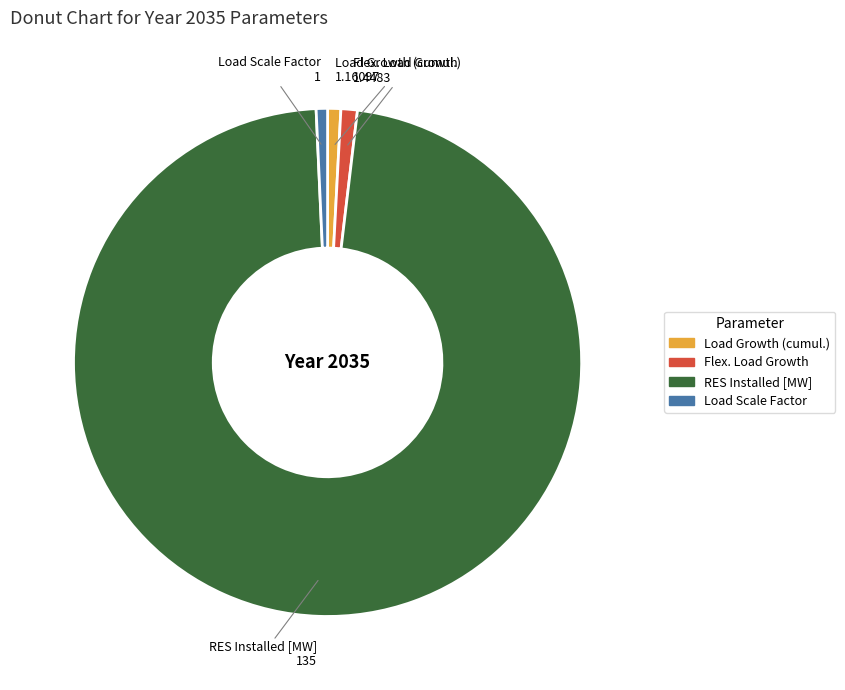

Combined, do RES Installed [MW] and Load Scale Factor account for over 50%?

Yes